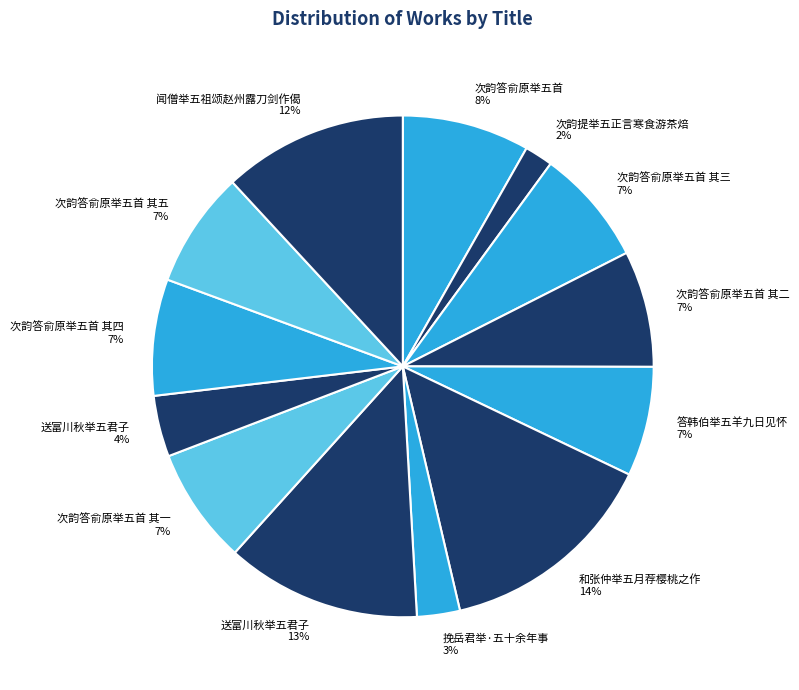

To the nearest percent, what is the difference between the largest and smallest slice percentages?

12%